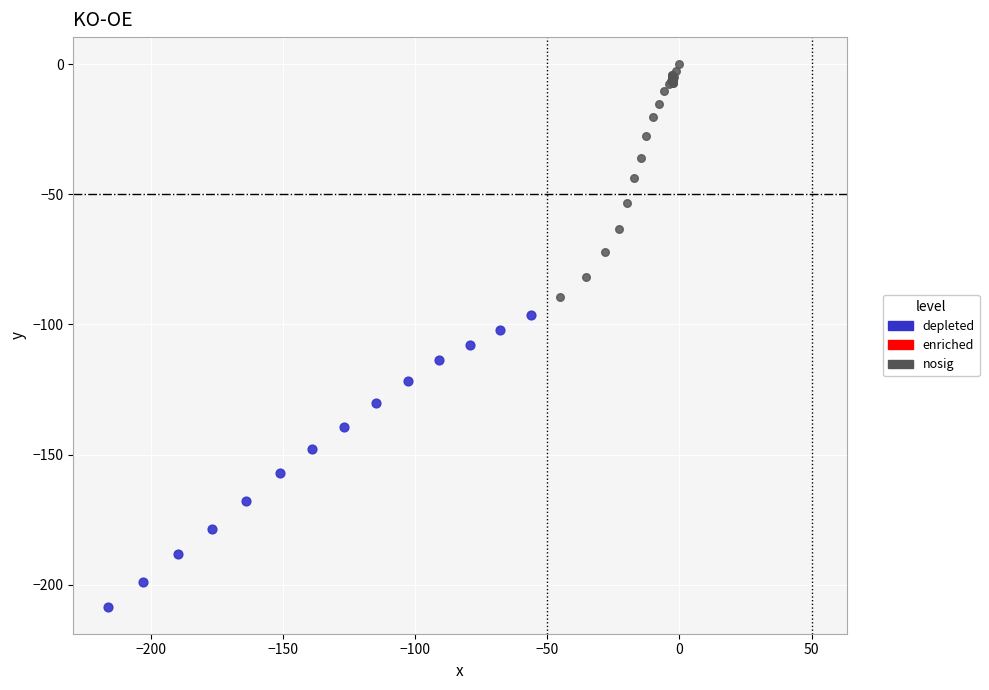

Which series contains the highest Y value?

nosig